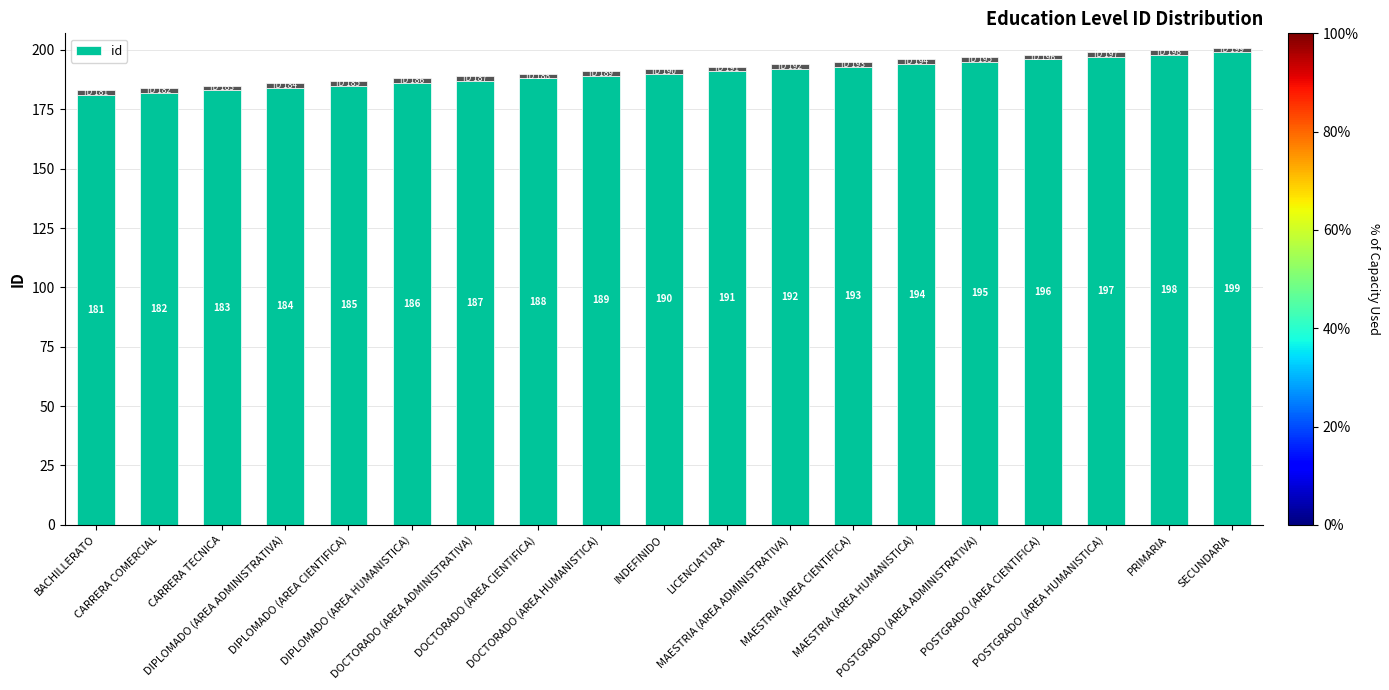

What is the greatest value displayed?

199